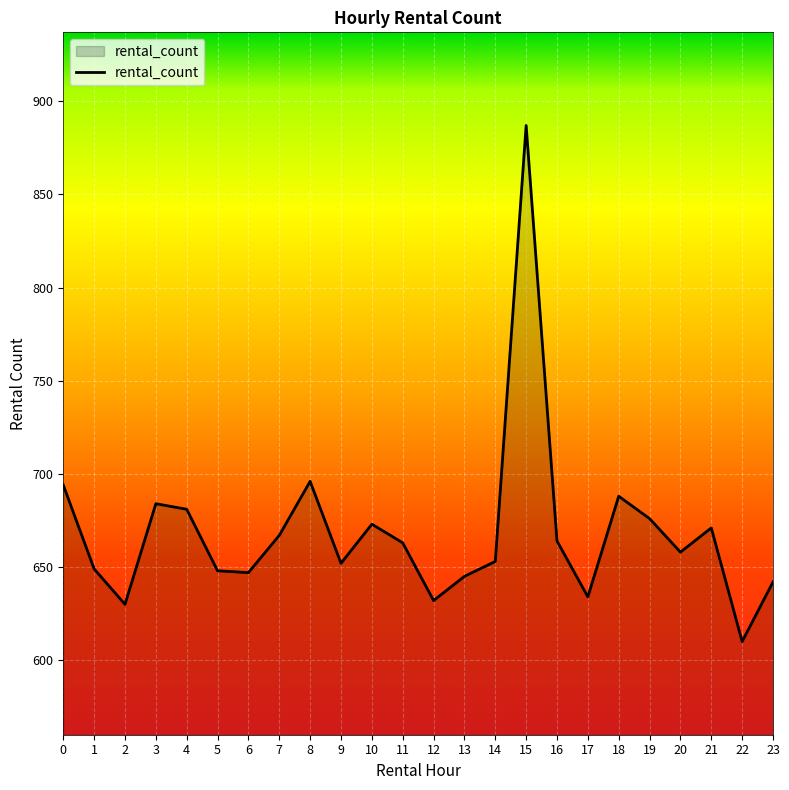

Read the value at 16.

664